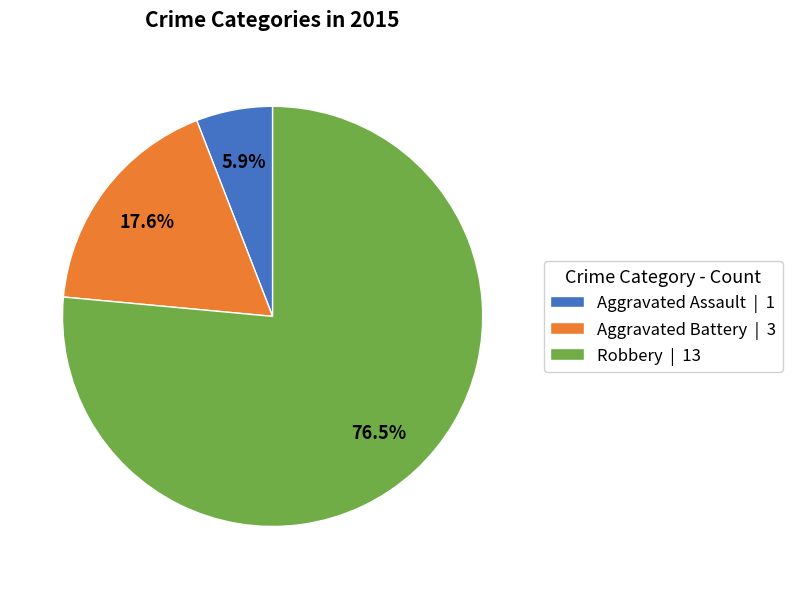

What is the ratio of the value at Aggravated Battery to the value at Robbery?

0.2